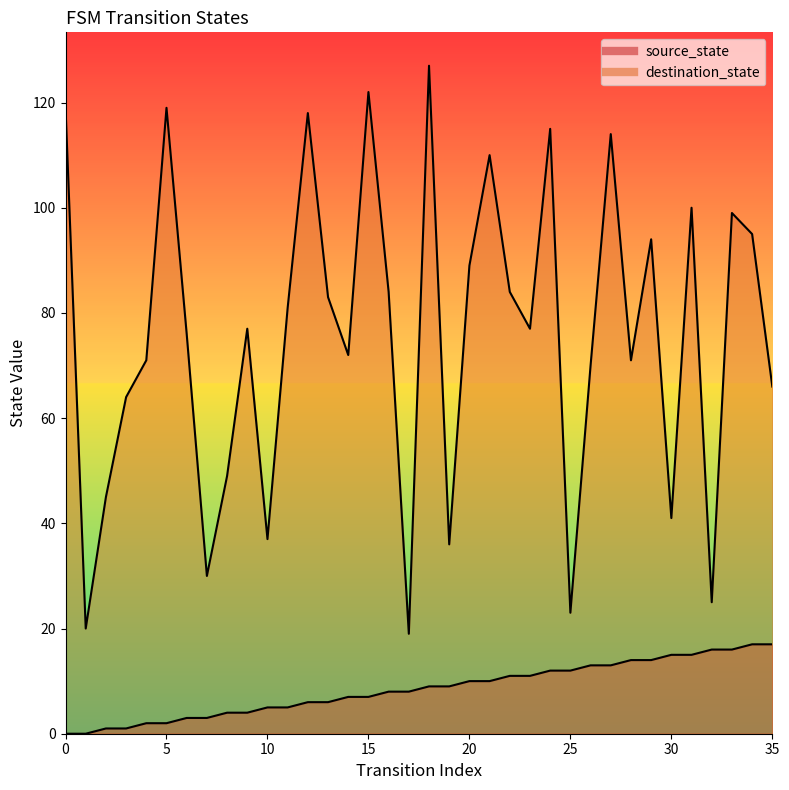

What value does the destination_state series have at 21, to the nearest 10?

110